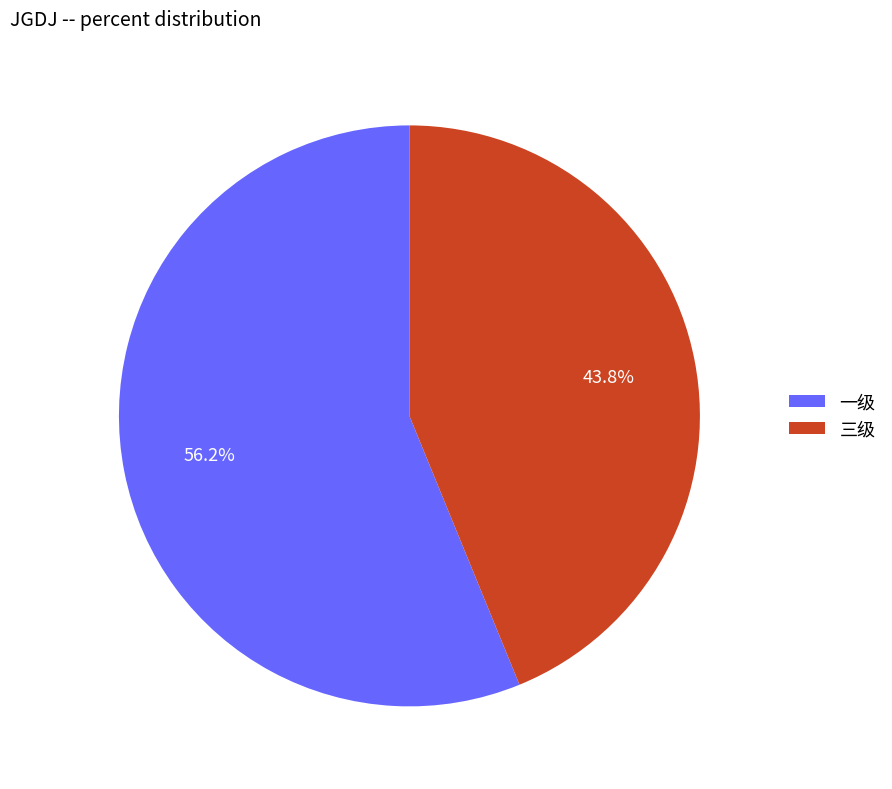

What is the largest slice in the pie chart?

一级